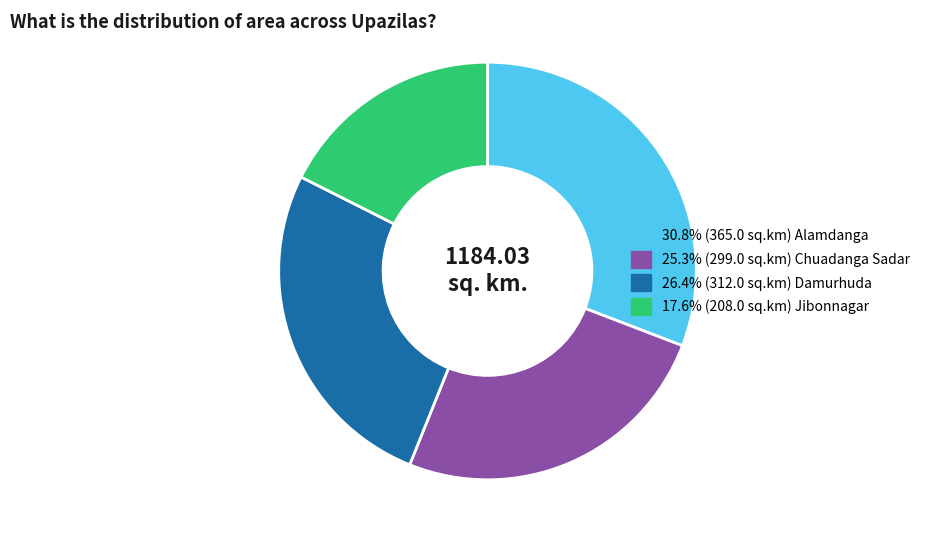

Does any single category account for the majority?

No